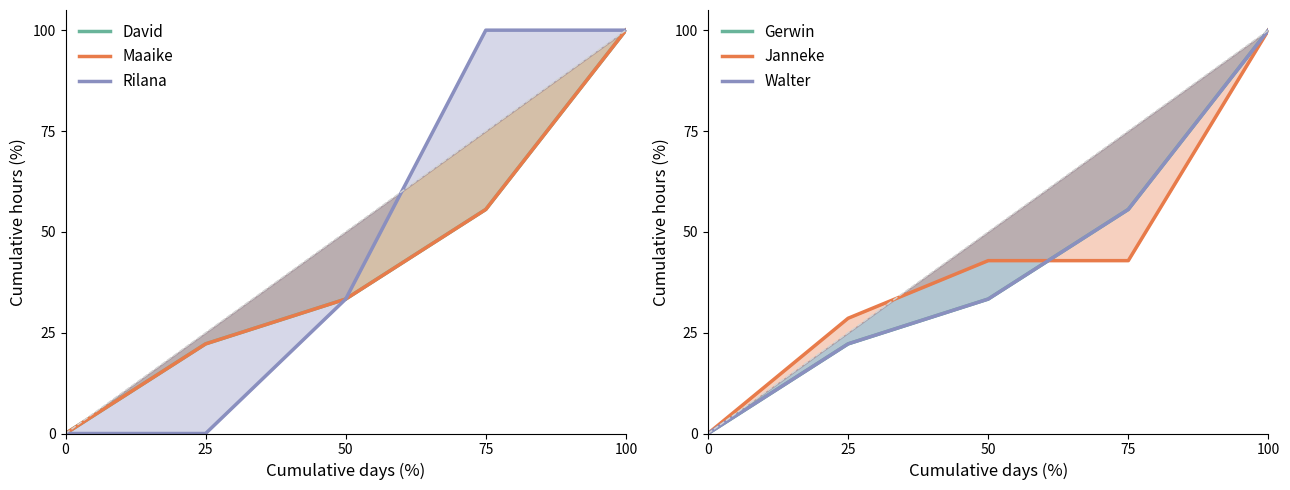

Does the chart display data point markers on the line(s)?

No